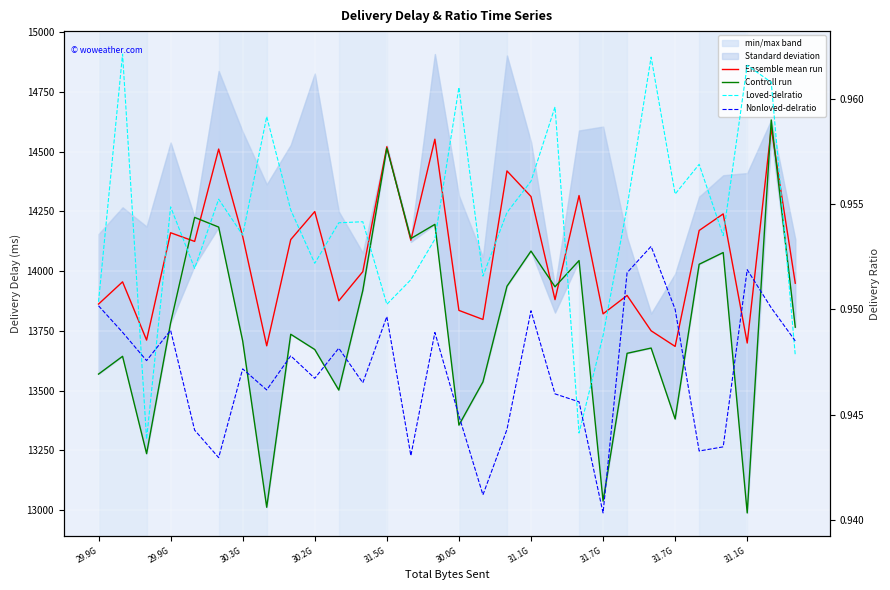

What is the sum of all Ensemble mean run values?

421995.8